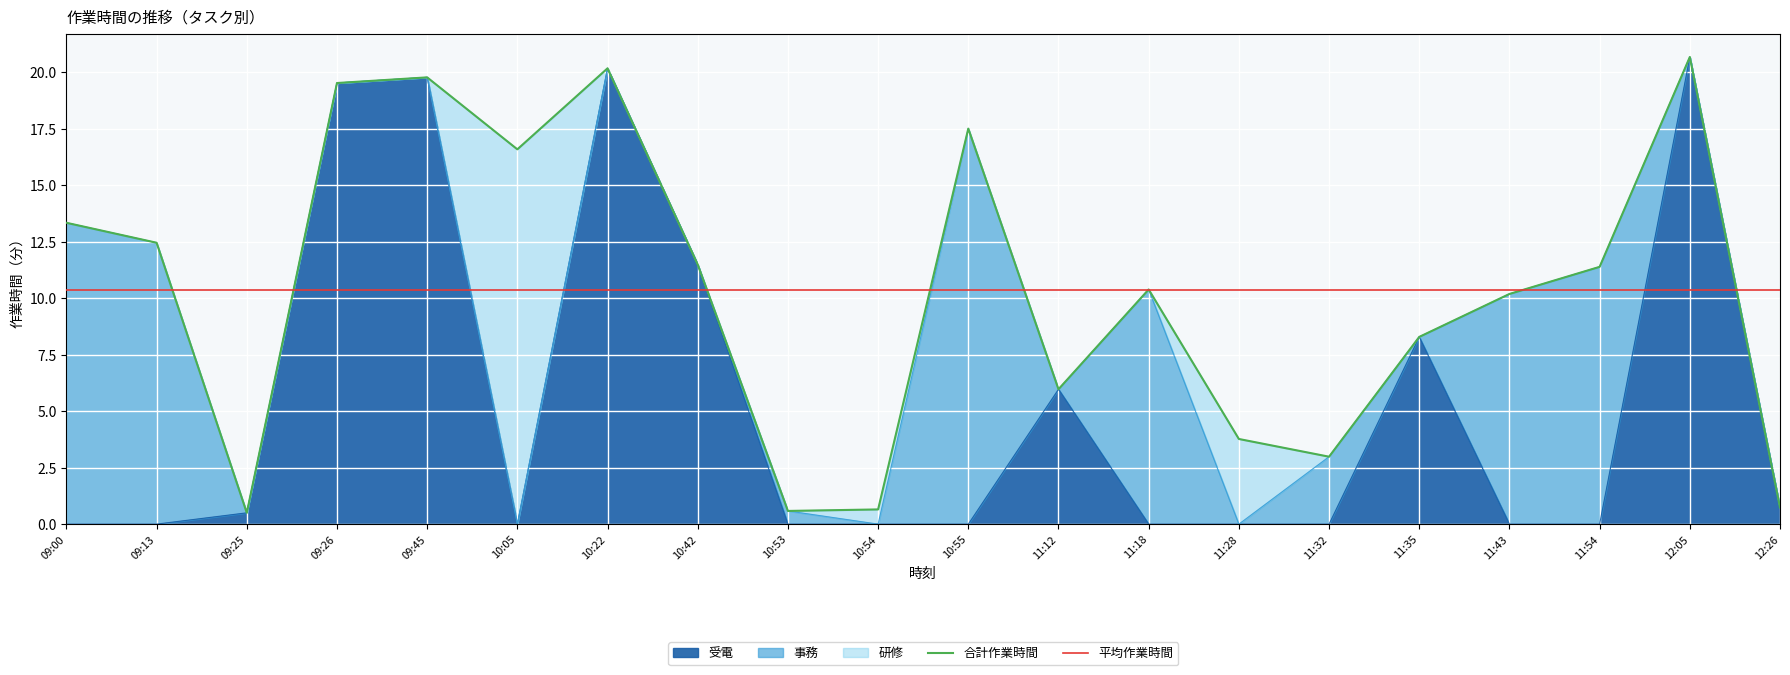

What is the maximum value for 研修?

16.6